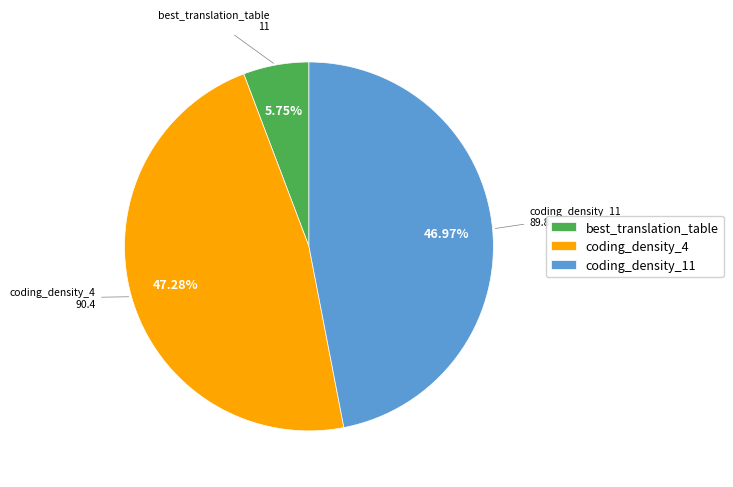

Which has a higher value, best_translation_table or coding_density_11?

coding_density_11